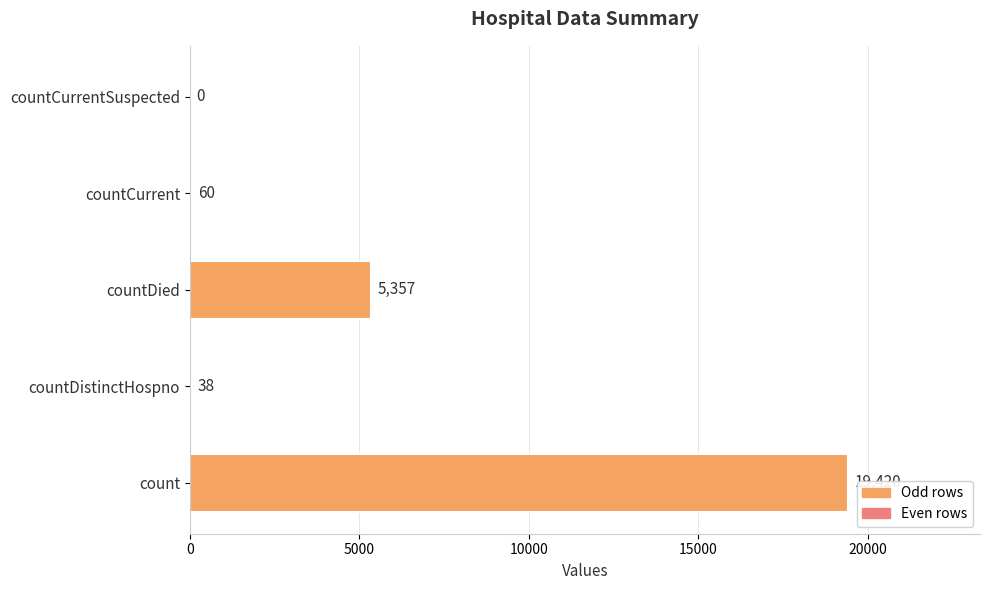

What is the change in value from count to countCurrentSuspected?

-19420